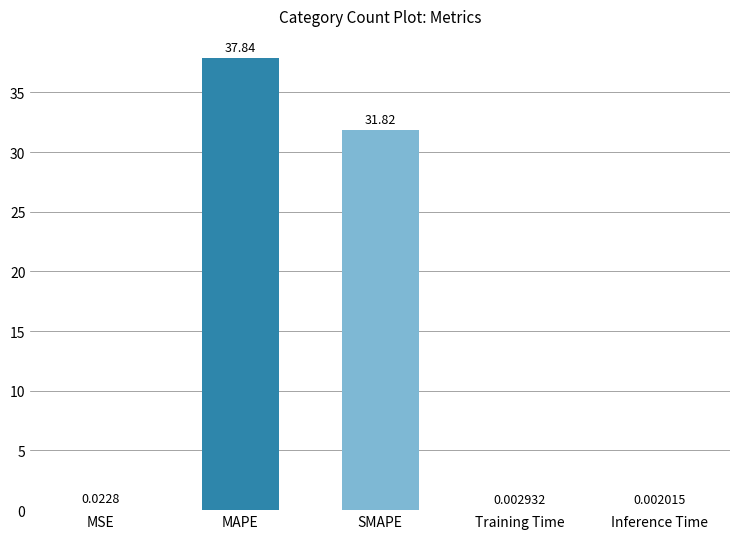

At which label is the value closest to 18?

SMAPE